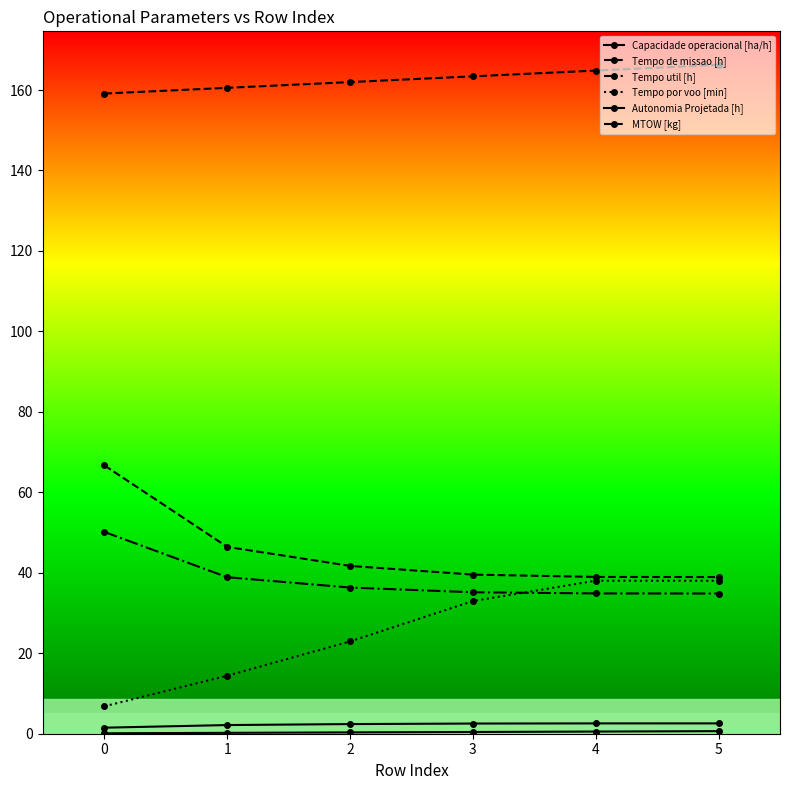

Count the number of categories in the chart.

6